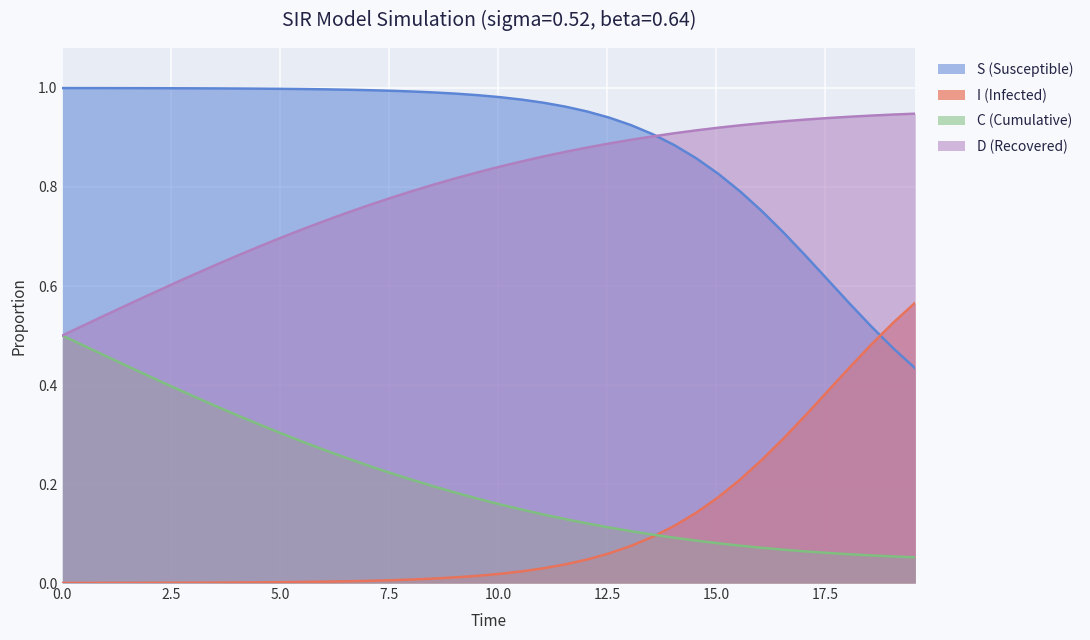

Rank the series by their maximum value, from lowest to highest.

C (Cumulative), I (Infected), D (Recovered), S (Susceptible)